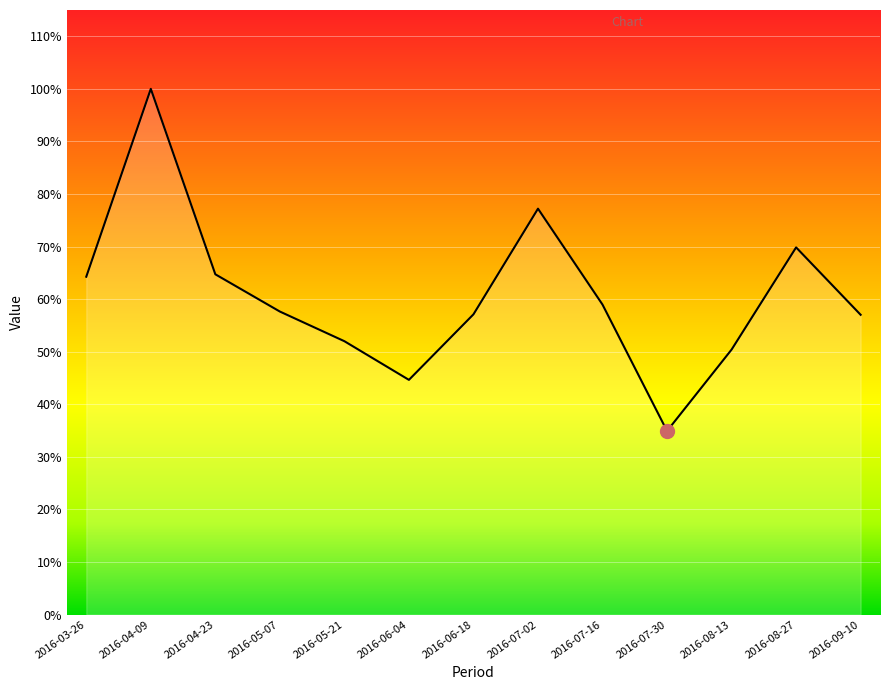

Is this an area chart (filled region under the line)?

Yes